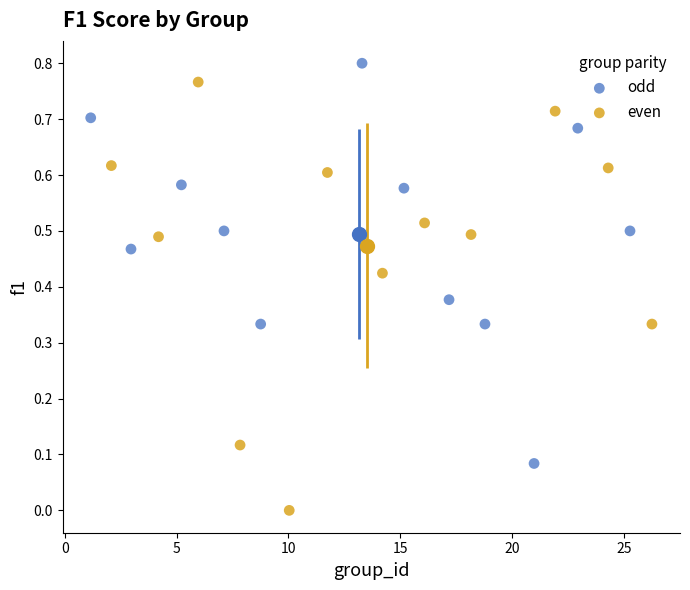

Which series has the largest Y range (max minus min)?

even